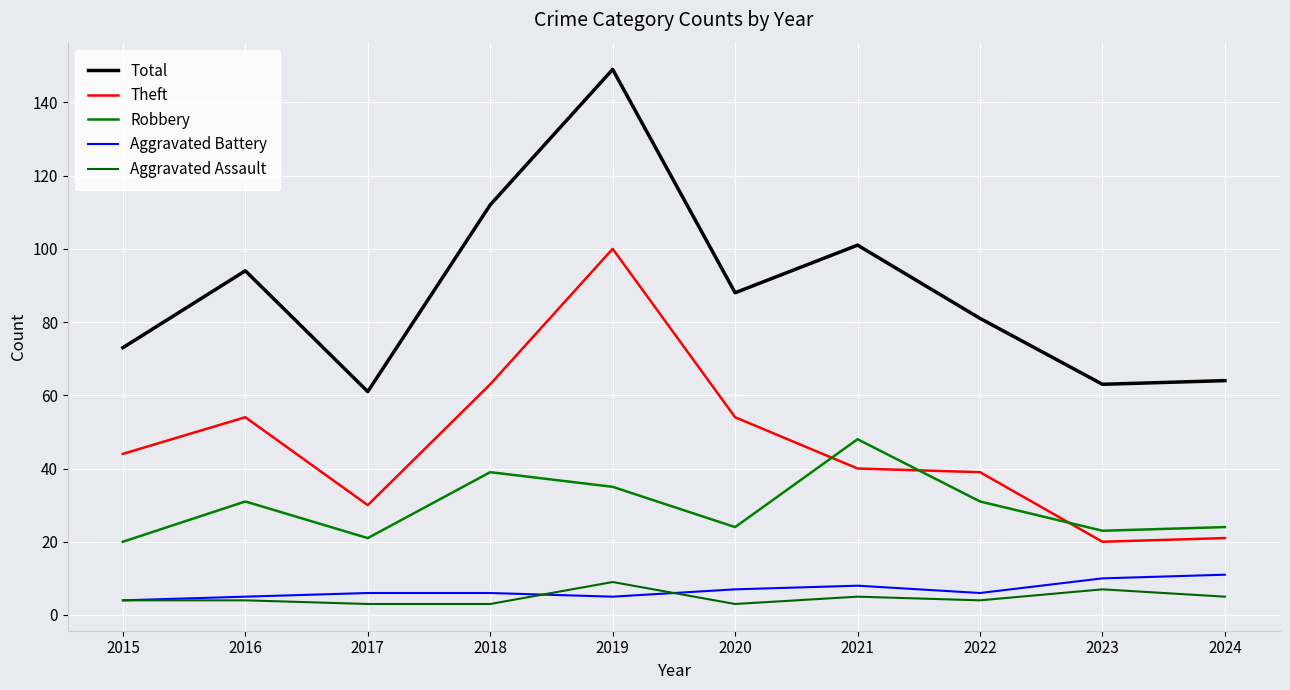

List the series in order of their peak value, highest first.

Total, Theft, Robbery, Aggravated Battery, Aggravated Assault